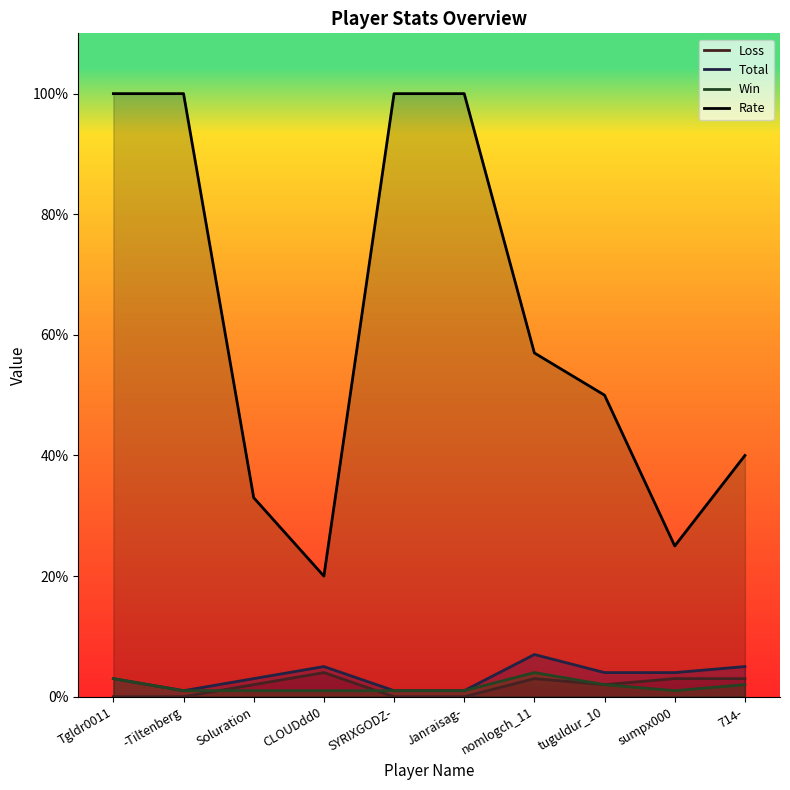

What is the sum of all Total values?

34